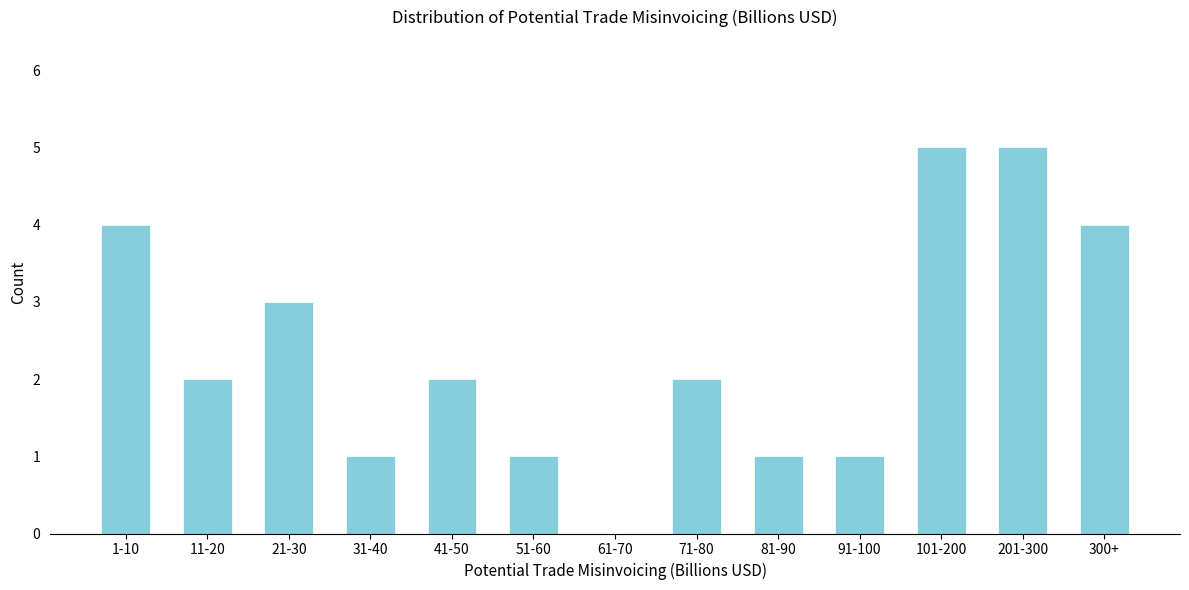

Reading right to left, what are all the values shown in this chart?

300+=4	201-300=5	101-200=5	91-100=1	81-90=1	71-80=2	61-70=0	51-60=1	41-50=2	31-40=1	21-30=3	11-20=2	1-10=4